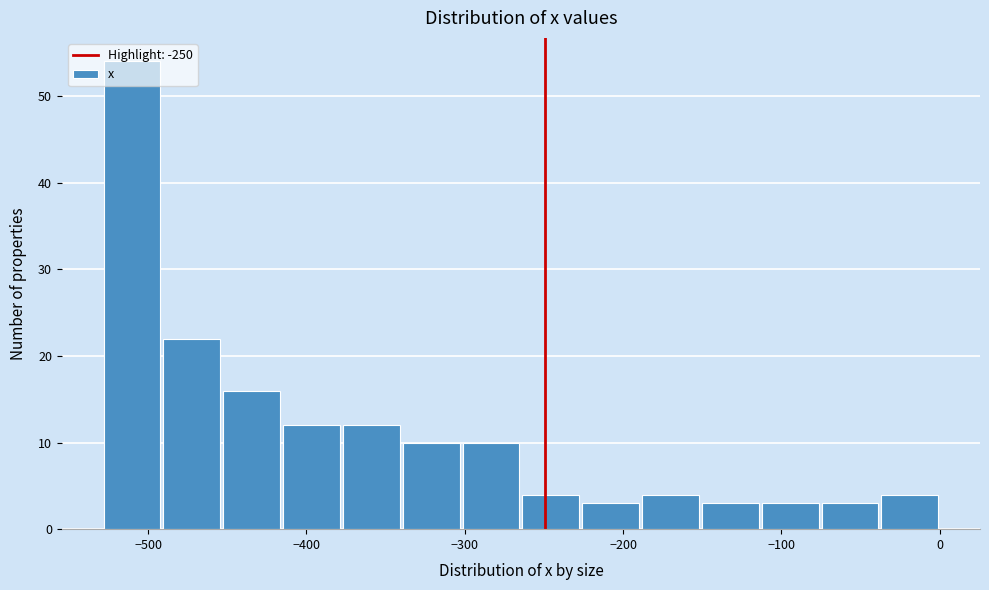

Read against the x-axis, roughly where is the centre of the tallest bar?

-510